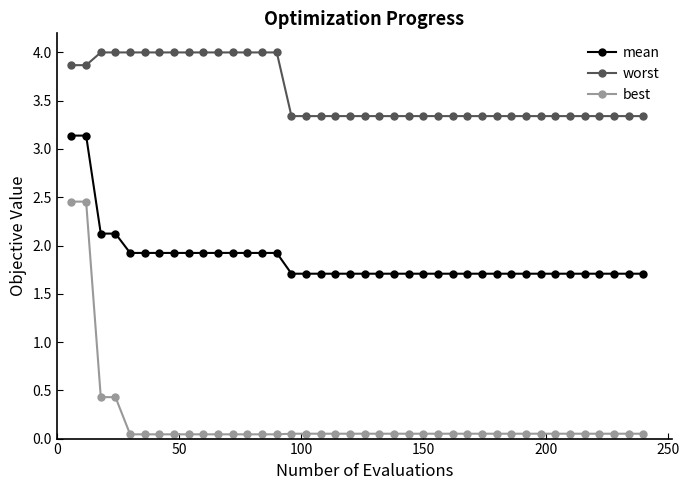

Rank the series by their average value, from lowest to highest.

best, mean, worst